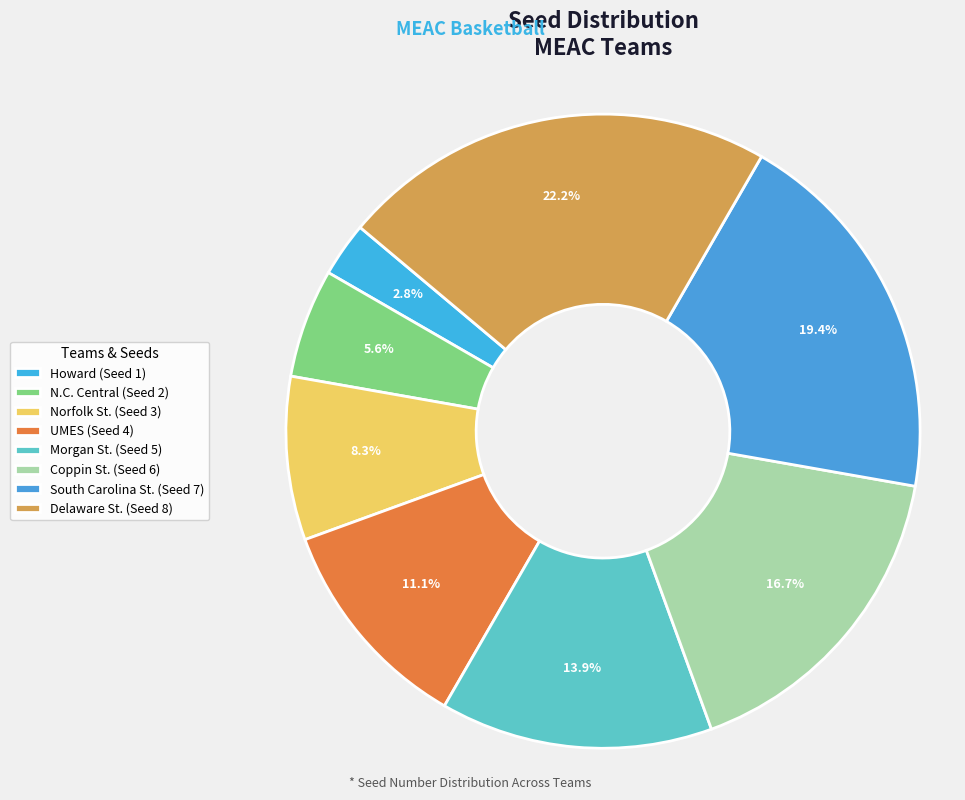

Is there a majority slice in this chart?

No